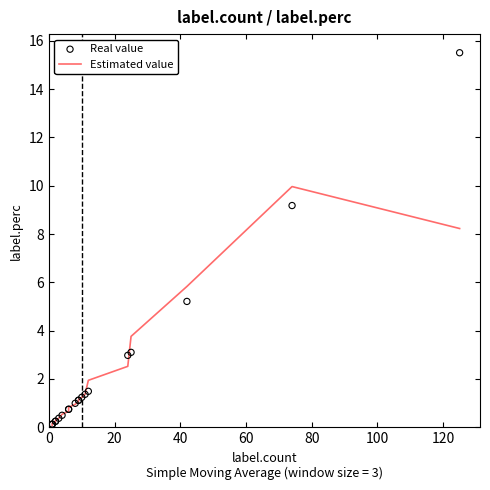

At how many categories does at least one series exceed 10?

1